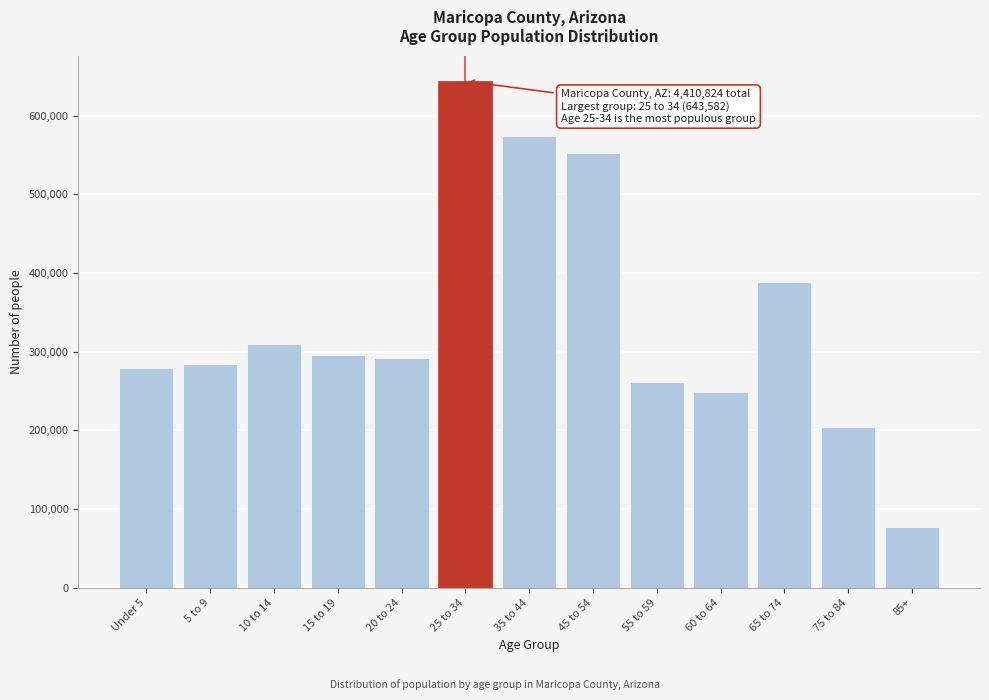

Reading right to left, transcribe all the data shown in this chart.

85+=77143	75 to 84=203927	65 to 74=388129	60 to 64=248994	55 to 59=261058	45 to 54=552562	35 to 44=574263	25 to 34=643582	20 to 24=291402	15 to 19=296015	10 to 14=309797	5 to 9=284468	Under 5=279484